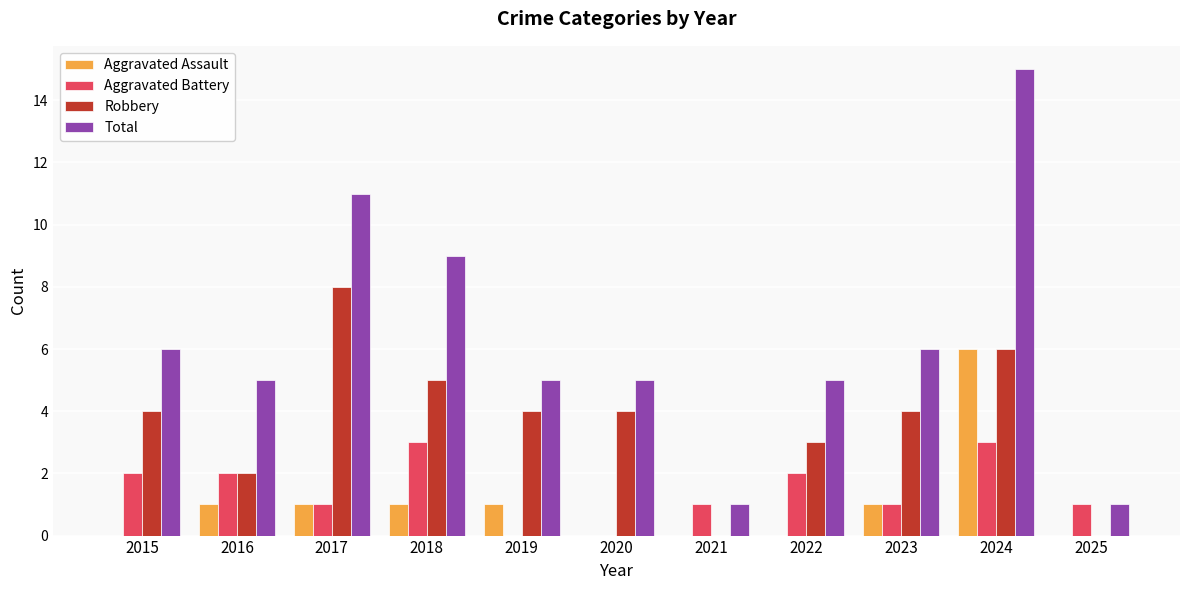

Between 2016 and 2025, which series saw the biggest shift?

Total